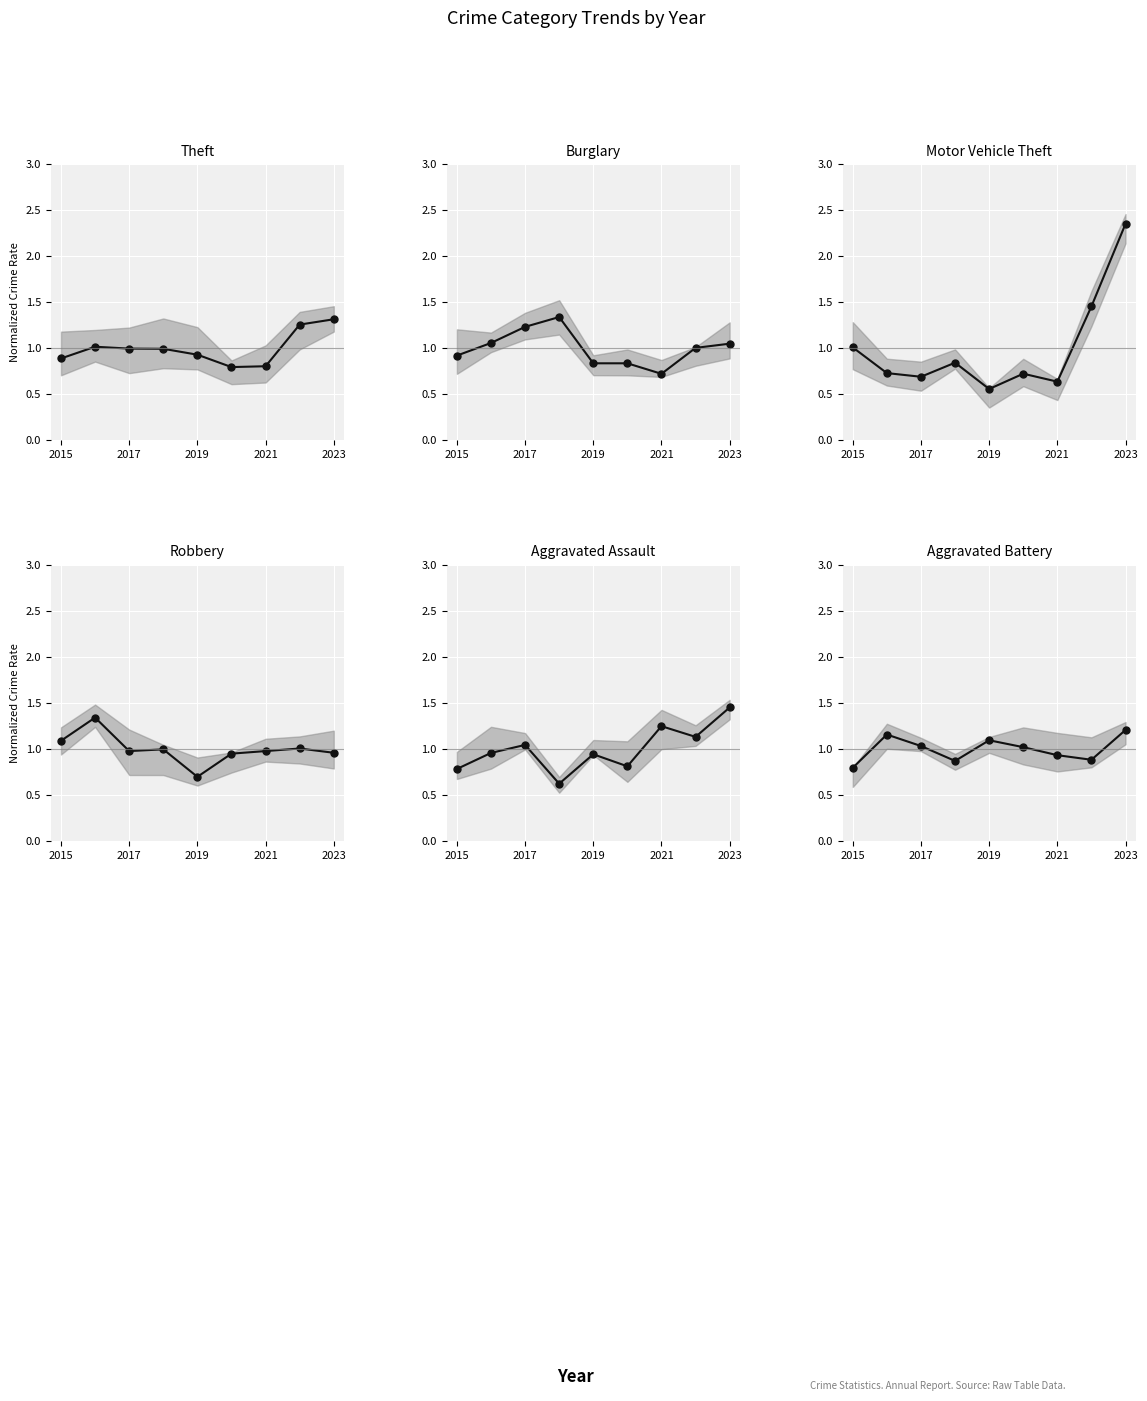

What is the value of the Motor Vehicle Theft point at the 6th from the left?

0.7